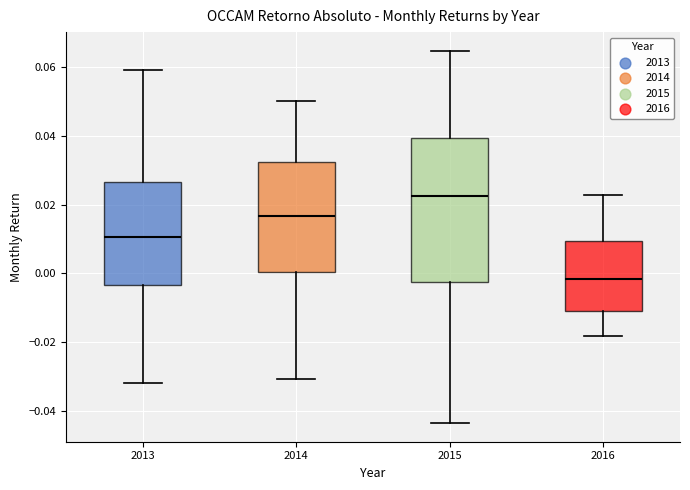

Where is the lower edge of the box at x = 2016 on the y-axis? The values are not printed on the chart, so give them approximately, as read against the axis.

-0.010